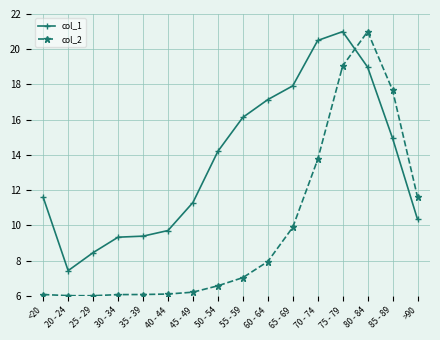

Which series changed the most between <20 and 70 - 74?

col_1